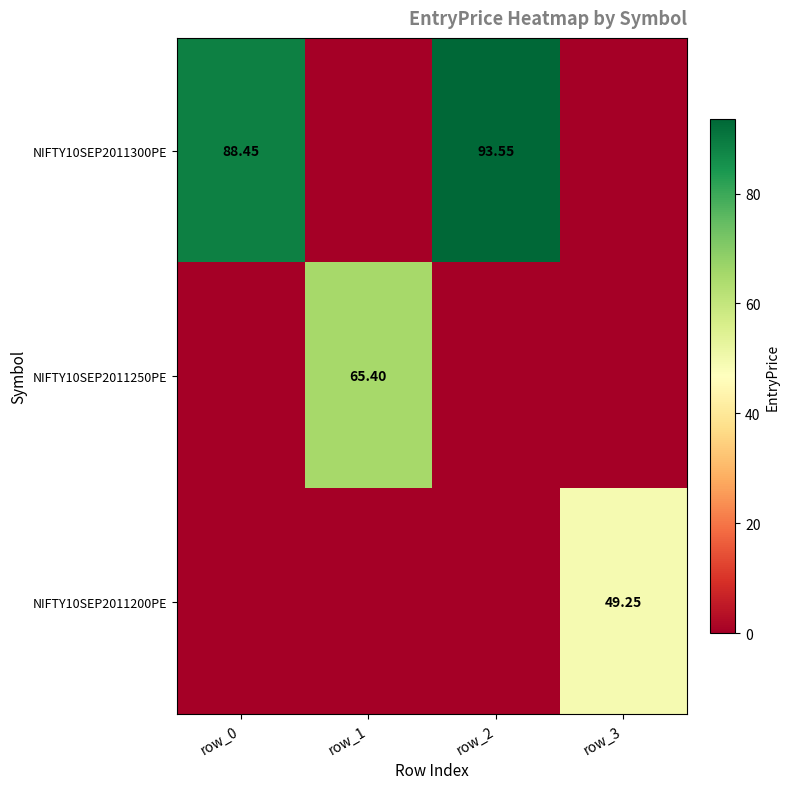

How many data points in NIFTY10SEP2011250PE are above 0?

1